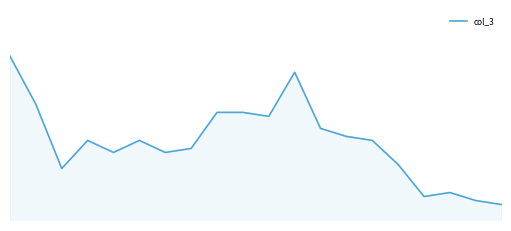

Rank the categories by value from highest to lowest.

0, 11, 1, 8, 9, 10, 12, 13, 3, 5, 14, 7, 4, 6, 15, 2, 17, 16, 18, 19